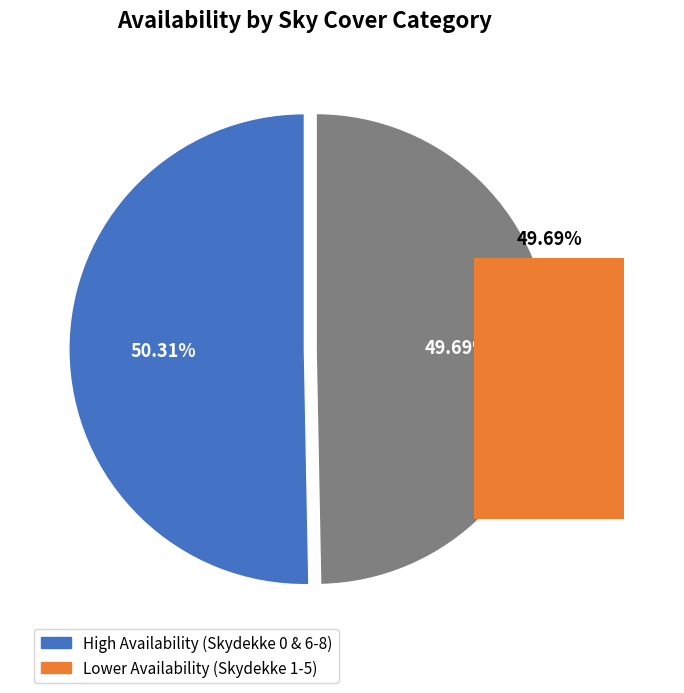

True or false: 2 accounts for 3% of the total.

False